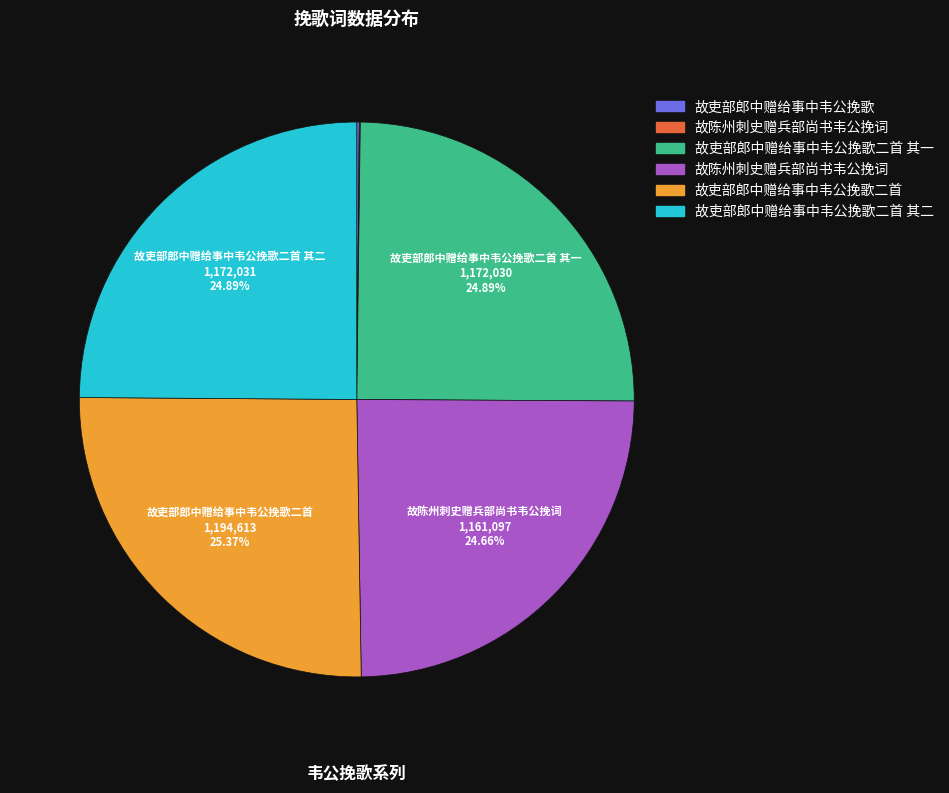

Does any single category account for the majority?

No